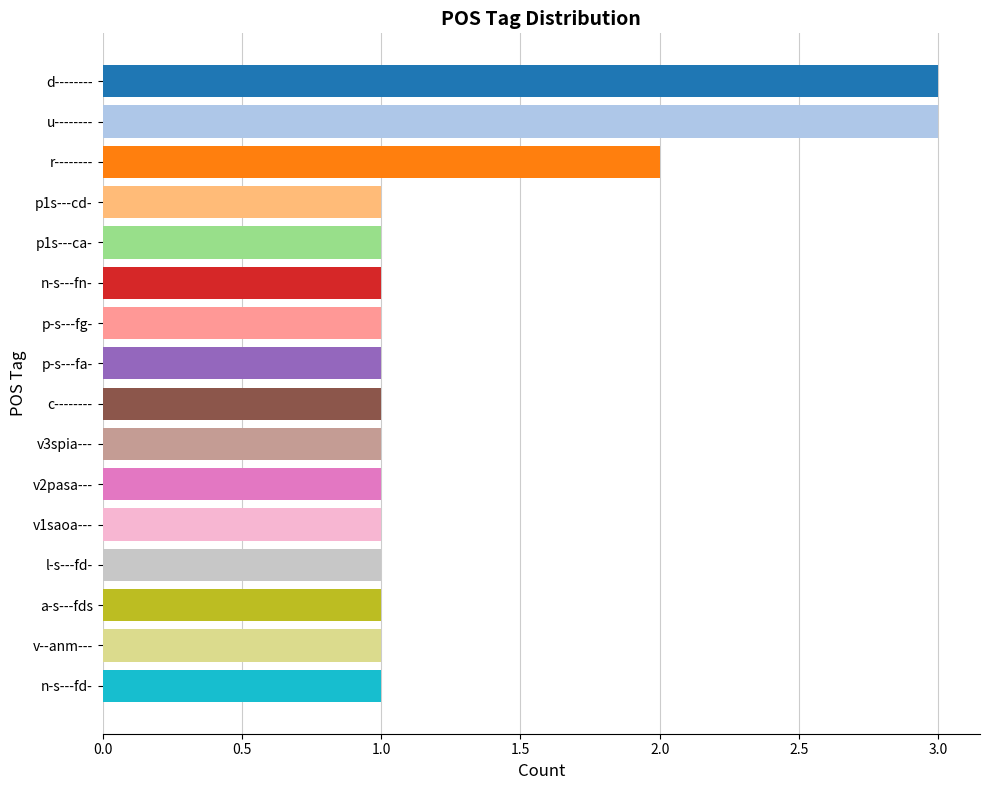

Reading bottom to top, what are all the values shown in this chart?

n-s---fd-=1	v--anm---=1	a-s---fds=1	l-s---fd-=1	v1saoa---=1	v2pasa---=1	v3spia---=1	c--------=1	p-s---fa-=1	p-s---fg-=1	n-s---fn-=1	p1s---ca-=1	p1s---cd-=1	r--------=2	u--------=3	d--------=3